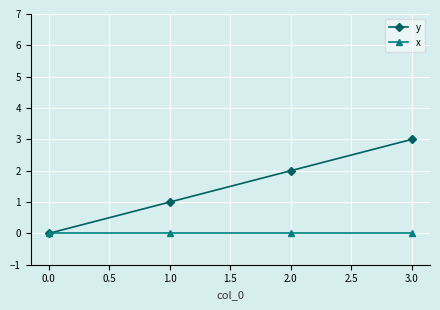

Which series has the widest spread of values?

y